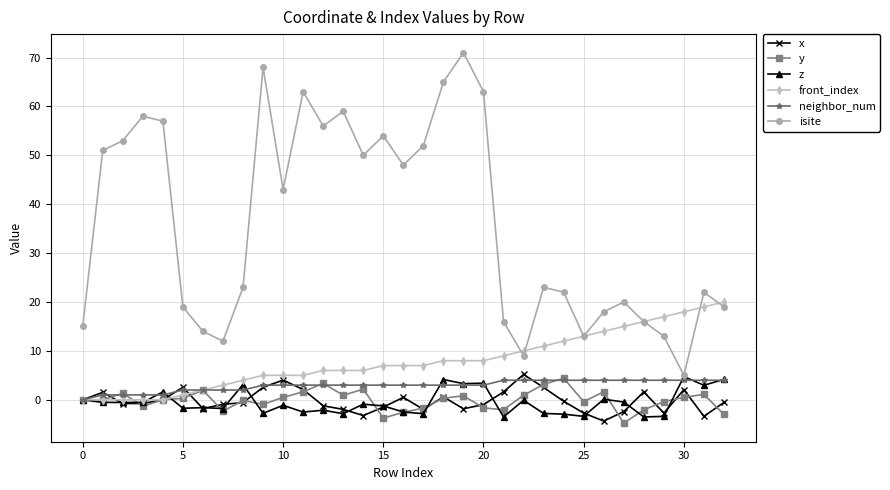

Which series has the largest range (max minus min)?

isite